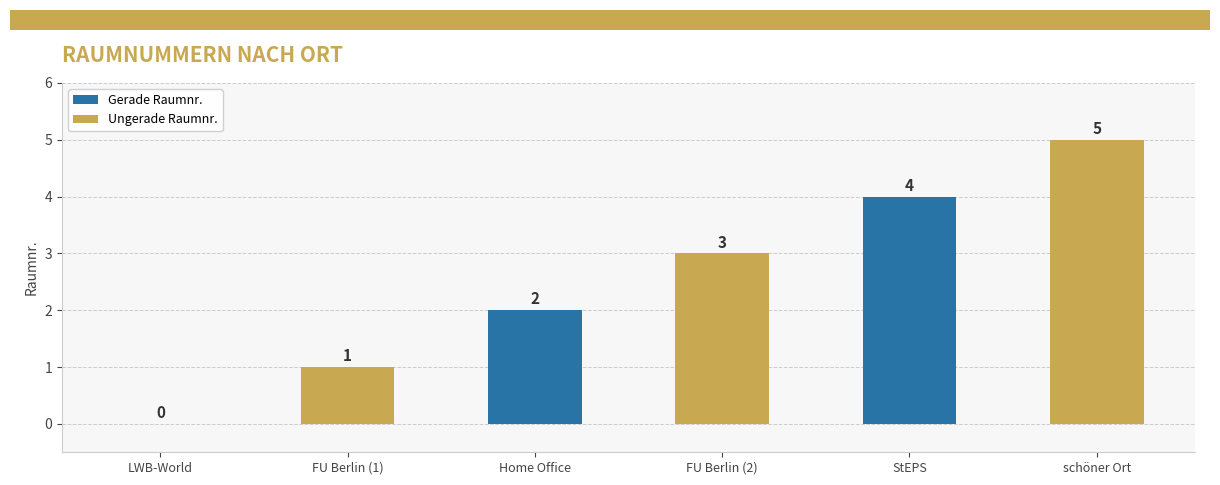

Are the bars horizontal?

No